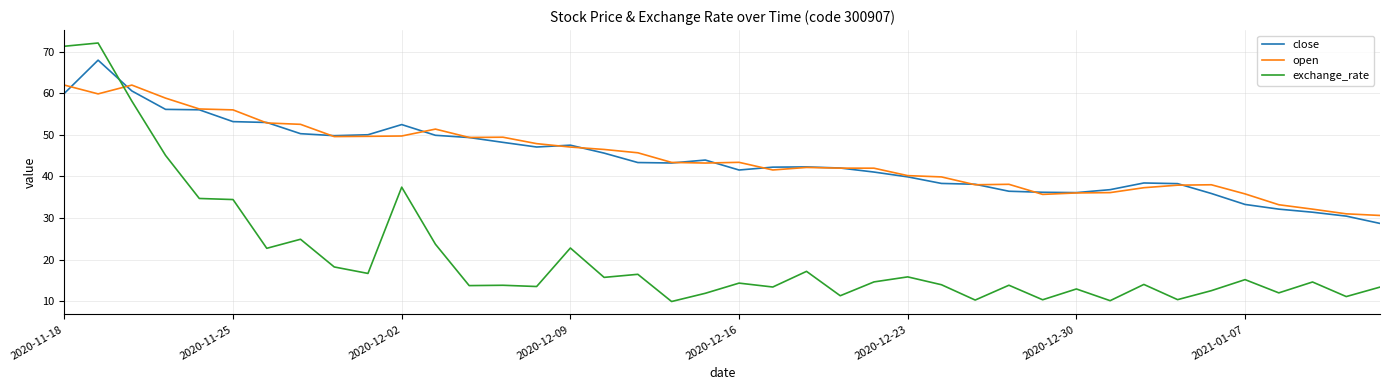

At how many categories does at least one series exceed 46?

17